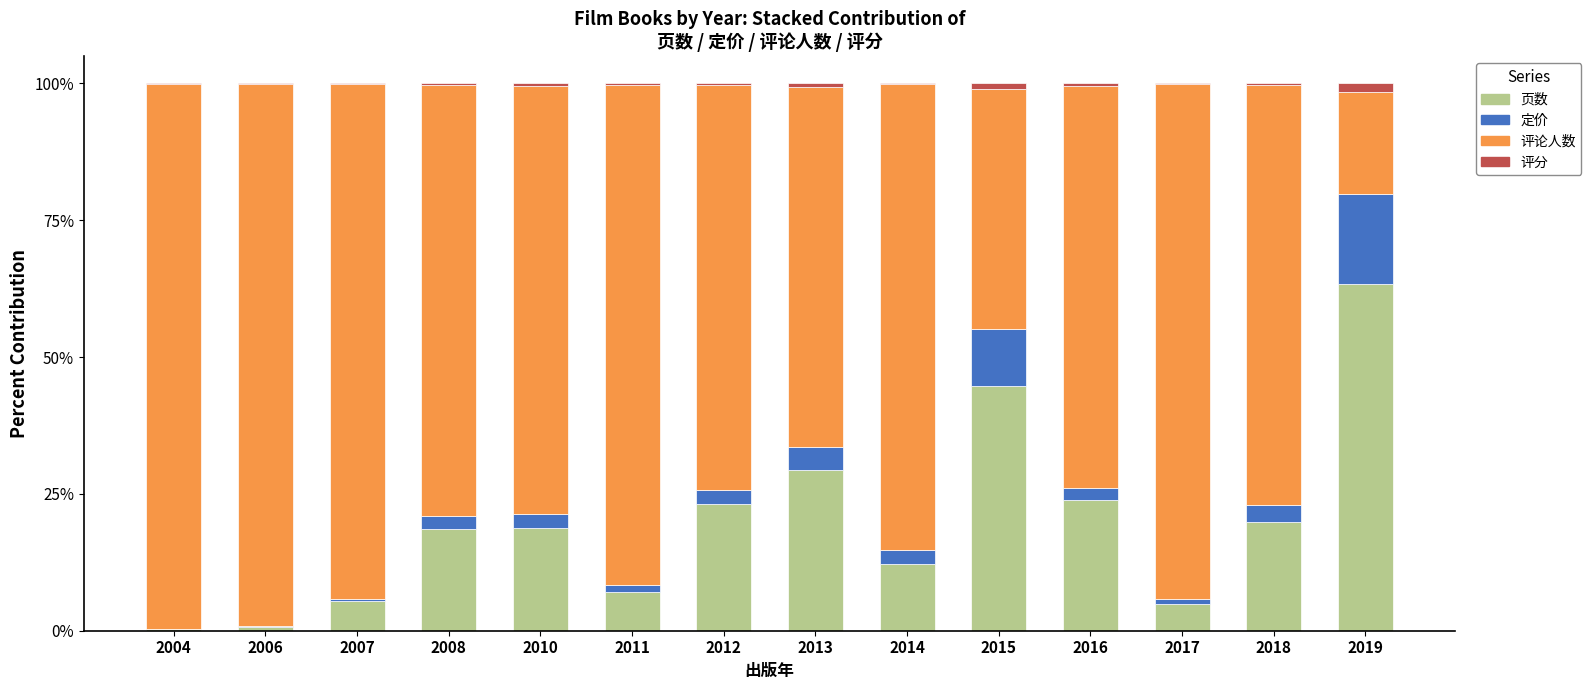

The value of 页数 at 2019 is 63.3. True or false?

True